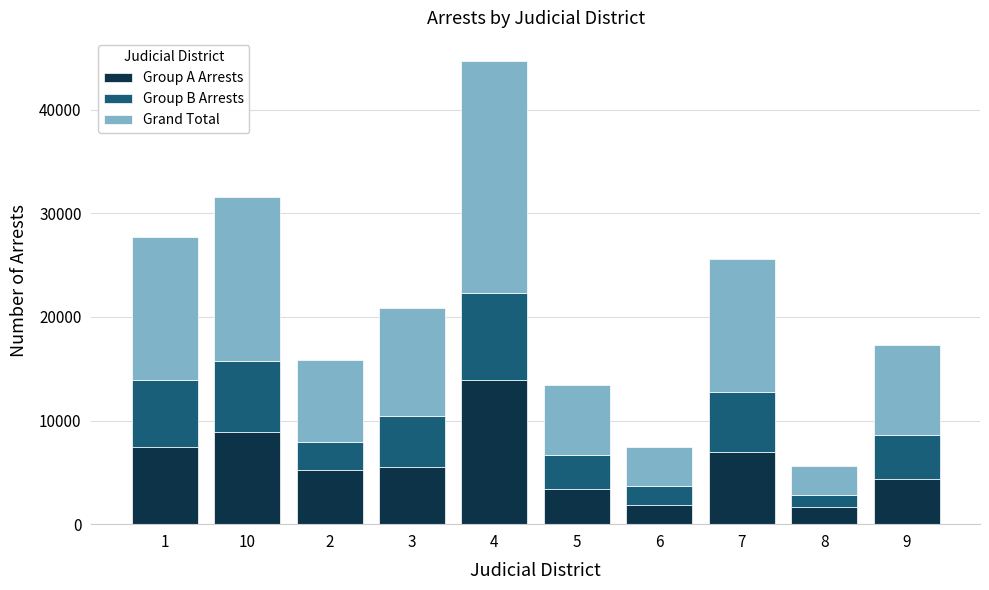

What is the difference between the second highest and second lowest values in the Group A Arrests series?

7037